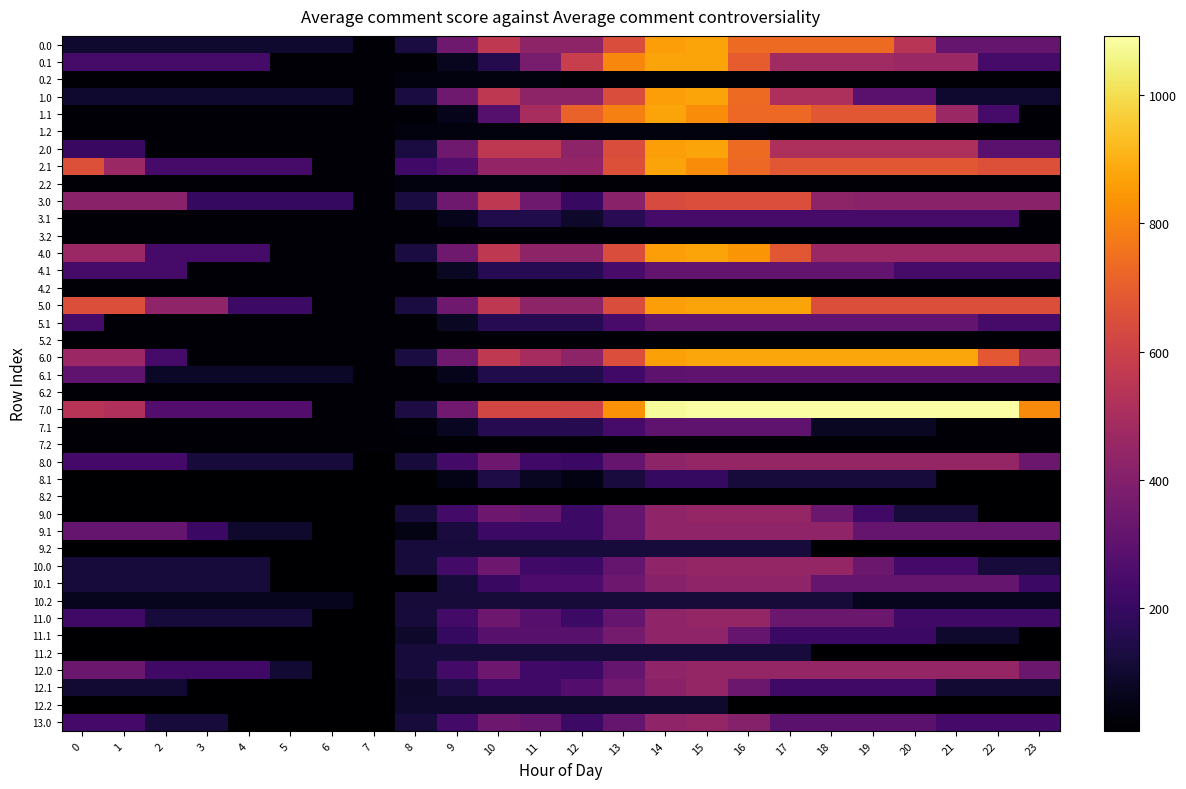

Reading left to right, what are all the values shown in this chart?

0.0: 0=101.6	1=101.6	2=101.6	3=101.6	4=101.6	5=101.6	6=101.6	7=17.5	8=128.4	9=345.2	10=562.0	11=428.2	12=428.2	13=645.0	14=861.9	15=876.0	16=732.5	17=732.5	18=732.5	19=732.5	20=544.1	21=322.9	22=322.9	23=322.9
0.1: 0=238.7	1=238.7	2=238.7	3=238.7	4=238.7	5=17.5	6=17.5	7=17.5	8=23.9	9=68.3	10=154.7	11=371.6	12=588.4	13=805.2	14=876.0	15=876.0	16=697.6	17=476.4	18=474.8	19=474.6	20=459.9	21=459.9	22=238.7	23=238.7
0.2: 0=17.5	1=17.5	2=17.5	3=17.5	4=17.5	5=17.5	6=17.5	7=17.5	8=37.0	9=37.0	10=37.0	11=37.0	12=17.5	13=17.5	14=17.5	15=17.5	16=17.5	17=17.5	18=17.5	19=17.5	20=17.5	21=17.5	22=17.5	23=17.5
1.0: 0=101.6	1=101.6	2=101.6	3=101.6	4=101.6	5=101.6	6=101.6	7=17.5	8=128.4	9=345.2	10=562.0	11=428.2	12=428.2	13=645.0	14=861.9	15=876.0	16=732.5	17=511.3	18=511.3	19=290.1	20=290.1	21=101.6	22=101.6	23=101.6
1.1: 0=17.5	1=17.5	2=17.5	3=17.5	4=17.5	5=17.5	6=17.5	7=17.5	8=17.5	9=62.0	10=278.8	11=495.6	12=712.4	13=791.0	14=876.0	15=820.7	16=730.1	17=730.1	18=681.2	19=681.2	20=681.2	21=459.9	22=238.7	23=17.5
1.2: 0=17.5	1=17.5	2=17.5	3=17.5	4=17.5	5=17.5	6=17.5	7=17.5	8=37.0	9=37.0	10=37.0	11=37.0	12=37.0	13=37.0	14=37.0	15=37.0	16=37.0	17=17.5	18=17.5	19=17.5	20=17.5	21=17.5	22=17.5	23=17.5
2.0: 0=207.3	1=207.3	2=17.5	3=17.5	4=17.5	5=17.5	6=17.5	7=17.5	8=128.4	9=345.2	10=562.0	11=562.0	12=428.2	13=645.0	14=861.9	15=876.0	16=732.5	17=511.3	18=511.3	19=511.3	20=511.3	21=511.3	22=290.1	23=290.1
2.1: 0=658.5	1=459.9	2=238.7	3=238.7	4=238.7	5=238.7	6=17.5	7=17.5	8=228.2	9=272.7	10=442.4	11=442.4	12=442.4	13=659.2	14=876.0	15=820.7	16=730.1	17=680.2	18=678.6	19=678.6	20=678.6	21=678.6	22=658.5	23=658.5
2.2: 0=17.5	1=17.5	2=17.5	3=17.5	4=17.5	5=17.5	6=17.5	7=17.5	8=37.0	9=37.0	10=37.0	11=37.0	12=17.5	13=17.5	14=17.5	15=17.5	16=17.5	17=17.5	18=17.5	19=17.5	20=17.5	21=17.5	22=17.5	23=17.5
3.0: 0=418.5	1=418.5	2=418.5	3=197.2	4=197.2	5=197.2	6=197.2	7=17.5	8=128.4	9=345.2	10=562.0	11=345.9	12=202.3	13=419.1	14=636.0	15=650.1	16=650.1	17=650.1	18=428.9	19=418.5	20=418.5	21=418.5	22=418.5	23=418.5
3.1: 0=17.5	1=17.5	2=17.5	3=17.5	4=17.5	5=17.5	6=17.5	7=17.5	8=17.5	9=62.0	10=148.4	11=148.4	12=89.4	13=167.9	14=238.7	15=238.7	16=238.7	17=238.7	18=238.7	19=238.7	20=238.7	21=238.7	22=238.7	23=17.5
3.2: 0=17.5	1=17.5	2=17.5	3=17.5	4=17.5	5=17.5	6=17.5	7=17.5	8=17.5	9=17.5	10=17.5	11=17.5	12=17.5	13=17.5	14=17.5	15=17.5	16=17.5	17=17.5	18=17.5	19=17.5	20=17.5	21=17.5	22=17.5	23=17.5
4.0: 0=459.9	1=459.9	2=238.7	3=238.7	4=238.7	5=17.5	6=17.5	7=17.5	8=128.4	9=345.2	10=562.0	11=428.2	12=428.2	13=645.0	14=861.9	15=876.0	16=839.6	17=681.2	18=459.9	19=459.9	20=459.9	21=459.9	22=459.9	23=459.9
4.1: 0=238.7	1=238.7	2=238.7	3=17.5	4=17.5	5=17.5	6=17.5	7=17.5	8=17.5	9=77.3	10=163.8	11=163.8	12=163.8	13=242.3	14=313.1	15=313.1	16=313.1	17=313.1	18=313.1	19=313.1	20=238.7	21=238.7	22=238.7	23=238.7
4.2: 0=17.5	1=17.5	2=17.5	3=17.5	4=17.5	5=17.5	6=17.5	7=17.5	8=17.5	9=17.5	10=17.5	11=17.5	12=17.5	13=17.5	14=17.5	15=17.5	16=17.5	17=17.5	18=17.5	19=17.5	20=17.5	21=17.5	22=17.5	23=17.5
5.0: 0=654.8	1=654.8	2=433.6	3=433.6	4=212.4	5=212.4	6=17.5	7=17.5	8=128.4	9=345.2	10=562.0	11=428.2	12=428.2	13=645.0	14=861.9	15=876.0	16=876.0	17=876.0	18=654.8	19=654.8	20=654.8	21=654.8	22=654.8	23=654.8
5.1: 0=238.7	1=17.5	2=17.5	3=17.5	4=17.5	5=17.5	6=17.5	7=17.5	8=17.5	9=77.3	10=163.8	11=163.8	12=163.8	13=242.3	14=313.1	15=313.1	16=313.1	17=313.1	18=313.1	19=313.1	20=313.1	21=313.1	22=238.7	23=238.7
5.2: 0=17.5	1=17.5	2=17.5	3=17.5	4=17.5	5=17.5	6=17.5	7=17.5	8=17.5	9=17.5	10=17.5	11=17.5	12=17.5	13=17.5	14=17.5	15=17.5	16=17.5	17=17.5	18=17.5	19=17.5	20=17.5	21=17.5	22=17.5	23=17.5
6.0: 0=462.0	1=462.0	2=239.8	3=17.6	4=17.6	5=17.6	6=17.6	7=17.6	8=128.5	9=346.3	10=564.1	11=493.0	12=430.3	13=648.1	14=865.9	15=880.0	16=880.0	17=880.0	18=880.0	19=880.0	20=880.0	21=880.0	22=684.3	23=462.0
6.1: 0=305.9	1=305.9	2=83.6	3=83.6	4=83.6	5=83.6	6=83.6	7=17.6	8=17.6	9=62.1	10=148.5	11=148.5	12=148.5	13=227.0	14=297.9	15=305.9	16=305.9	17=305.9	18=305.9	19=305.9	20=305.9	21=305.9	22=305.9	23=305.9
6.2: 0=17.6	1=17.6	2=17.6	3=17.6	4=17.6	5=17.6	6=17.6	7=17.6	8=17.6	9=17.6	10=17.6	11=17.6	12=17.6	13=17.6	14=17.6	15=17.6	16=17.6	17=17.6	18=17.6	19=17.6	20=17.6	21=17.6	22=17.6	23=17.6
7.0: 0=540.5	1=512.6	2=274.5	3=274.5	4=274.5	5=274.5	6=21.8	7=21.8	8=132.7	9=350.9	10=621.2	11=621.2	12=612.0	13=831.5	14=1077.9	15=1092.0	16=1092.0	17=1092.0	18=1092.0	19=1092.0	20=1092.0	21=1092.0	22=1092.0	23=816.2
7.1: 0=21.8	1=21.8	2=21.8	3=21.8	4=21.8	5=21.8	6=21.8	7=21.8	8=28.6	9=73.1	10=159.5	11=159.5	12=159.5	13=238.0	14=308.9	15=308.9	16=308.9	17=308.9	18=79.2	19=79.2	20=79.2	21=21.8	22=21.8	23=21.8
7.2: 0=21.8	1=21.8	2=21.8	3=21.8	4=21.8	5=21.8	6=21.8	7=21.8	8=21.8	9=21.8	10=21.8	11=21.8	12=21.8	13=21.8	14=21.8	15=21.8	16=21.8	17=21.8	18=21.8	19=21.8	20=21.8	21=21.8	22=21.8	23=21.8
8.0: 0=235.2	1=235.2	2=235.2	3=122.1	4=122.1	5=122.1	6=122.1	7=9.0	8=119.8	9=230.7	10=341.6	11=228.5	12=209.0	13=319.8	14=430.7	15=448.0	16=448.0	17=448.0	18=448.0	19=448.0	20=448.0	21=448.0	22=448.0	23=334.9
8.1: 0=9.0	1=9.0	2=9.0	3=9.0	4=9.0	5=9.0	6=9.0	7=9.0	8=9.0	9=53.4	10=139.9	11=72.5	12=45.9	13=124.5	14=195.3	15=195.3	16=122.1	17=122.1	18=122.1	19=122.1	20=122.1	21=9.0	22=9.0	23=9.0
8.2: 0=9.0	1=9.0	2=9.0	3=9.0	4=9.0	5=9.0	6=9.0	7=9.0	8=9.0	9=9.0	10=9.0	11=9.0	12=9.0	13=9.0	14=9.0	15=9.0	16=9.0	17=9.0	18=9.0	19=9.0	20=9.0	21=9.0	22=9.0	23=9.0
9.0: 0=9.0	1=9.0	2=9.0	3=9.0	4=9.0	5=9.0	6=9.0	7=9.0	8=119.8	9=230.7	10=341.6	11=325.2	12=212.1	13=323.0	14=433.9	15=448.0	16=448.0	17=448.0	18=334.9	19=221.7	20=122.1	21=122.1	22=9.0	23=9.0
9.1: 0=321.9	1=321.9	2=321.9	3=208.8	4=95.6	5=95.6	6=9.0	7=9.0	8=49.4	9=126.9	10=213.3	11=213.3	12=213.3	13=324.2	14=435.0	15=435.0	16=435.0	17=435.0	18=435.0	19=321.9	20=321.9	21=321.9	22=321.9	23=321.9
9.2: 0=9.0	1=9.0	2=9.0	3=9.0	4=9.0	5=9.0	6=9.0	7=9.0	8=119.8	9=119.8	10=119.8	11=119.8	12=119.8	13=119.8	14=119.8	15=119.8	16=119.8	17=119.8	18=10.0	19=9.0	20=9.0	21=9.0	22=9.0	23=9.0
10.0: 0=122.1	1=122.1	2=122.1	3=122.1	4=122.1	5=9.0	6=9.0	7=9.0	8=119.8	9=230.7	10=341.6	11=228.5	12=212.1	13=323.0	14=433.9	15=448.0	16=448.0	17=448.0	18=448.0	19=334.9	20=235.2	21=235.2	22=122.1	23=122.1
10.1: 0=122.1	1=122.1	2=122.1	3=122.1	4=122.1	5=9.0	6=9.0	7=9.0	8=9.0	9=119.8	10=206.3	11=255.9	12=255.9	13=339.4	14=410.2	15=436.0	16=436.0	17=436.0	18=322.8	19=322.8	20=322.8	21=322.8	22=322.8	23=209.7
10.2: 0=64.8	1=64.8	2=64.8	3=64.8	4=64.8	5=64.8	6=64.8	7=9.0	8=118.2	9=118.2	10=118.2	11=118.2	12=118.2	13=118.2	14=118.2	15=118.2	16=118.2	17=118.2	18=118.2	19=64.8	20=64.8	21=64.8	22=64.8	23=64.8
11.0: 0=221.7	1=221.7	2=122.1	3=122.1	4=122.1	5=122.1	6=9.0	7=9.0	8=119.8	9=230.7	10=341.6	11=282.9	12=212.1	13=323.0	14=433.9	15=448.0	16=448.0	17=334.9	18=334.9	19=334.9	20=221.7	21=221.7	22=221.7	23=221.7
11.1: 0=9.0	1=9.0	2=9.0	3=9.0	4=9.0	5=9.0	6=9.0	7=9.0	8=91.5	9=199.2	10=285.7	11=285.7	12=285.7	13=364.2	14=435.0	15=435.0	16=321.9	17=208.8	18=208.8	19=208.8	20=208.8	21=95.6	22=95.6	23=9.0
11.2: 0=10.0	1=10.0	2=10.0	3=10.0	4=9.0	5=9.0	6=9.0	7=9.0	8=119.8	9=119.8	10=119.8	11=119.8	12=119.8	13=119.8	14=119.8	15=119.8	16=119.8	17=119.8	18=10.0	19=10.0	20=10.0	21=10.0	22=10.0	23=10.0
12.0: 0=334.9	1=334.9	2=221.7	3=221.7	4=221.7	5=108.6	6=9.0	7=9.0	8=119.8	9=230.7	10=341.6	11=228.5	12=212.1	13=323.0	14=433.9	15=448.0	16=448.0	17=448.0	18=448.0	19=448.0	20=448.0	21=448.0	22=448.0	23=334.9
12.1: 0=108.6	1=108.6	2=108.6	3=9.0	4=9.0	5=9.0	6=9.0	7=9.0	8=91.5	9=135.9	10=222.3	11=222.3	12=272.9	13=351.4	14=422.3	15=448.0	16=334.9	17=221.7	18=221.7	19=221.7	20=221.7	21=108.6	22=108.6	23=108.6
12.2: 0=9.0	1=9.0	2=9.0	3=9.0	4=9.0	5=9.0	6=9.0	7=9.0	8=96.9	9=96.9	10=96.9	11=96.9	12=96.9	13=96.9	14=96.9	15=96.9	16=9.0	17=9.0	18=9.0	19=9.0	20=9.0	21=9.0	22=9.0	23=9.0
13.0: 0=235.2	1=235.2	2=122.1	3=122.1	4=9.0	5=9.0	6=9.0	7=9.0	8=119.8	9=230.7	10=341.6	11=325.2	12=212.1	13=323.0	14=433.9	15=448.0	16=403.5	17=290.4	18=290.4	19=290.4	20=290.4	21=235.2	22=235.2	23=235.2